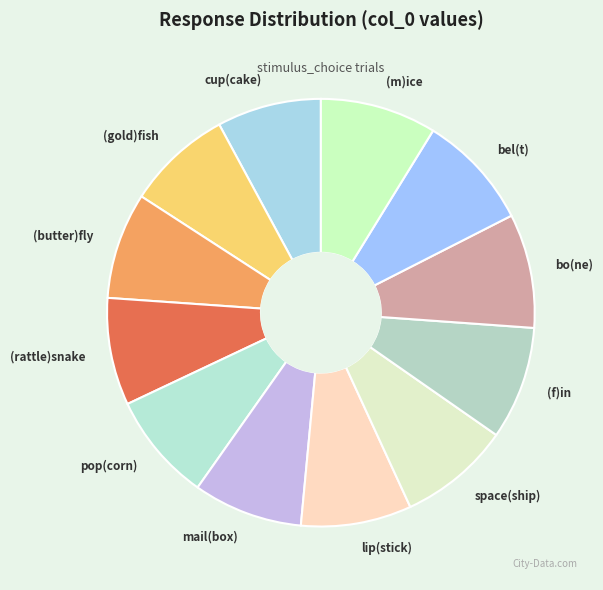

What is the ratio of the value at (gold)fish to the value at cup(cake)?

1.0